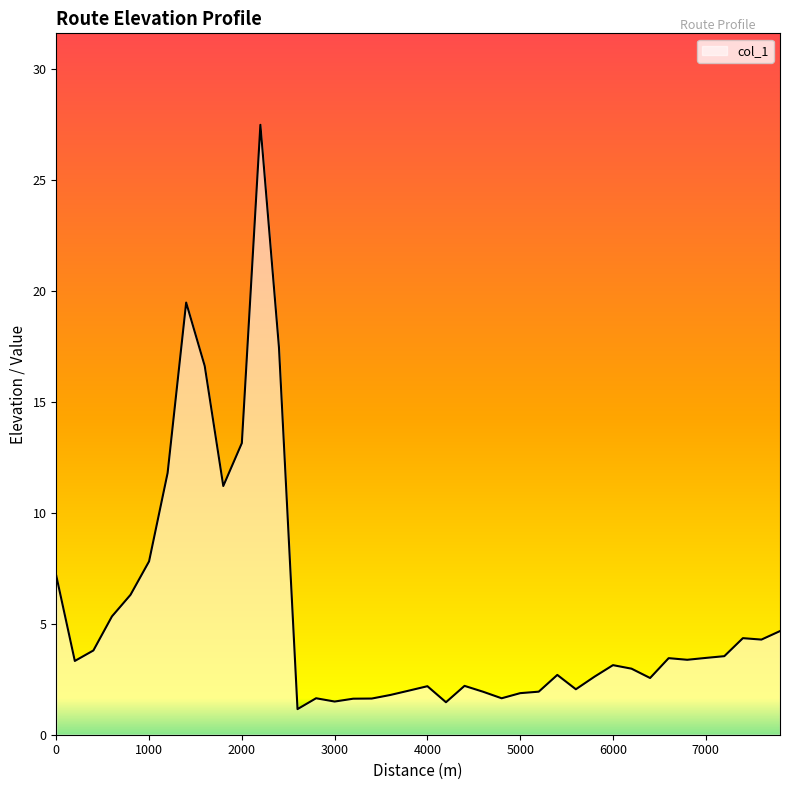

What is the difference between the maximum and minimum values?

26.3